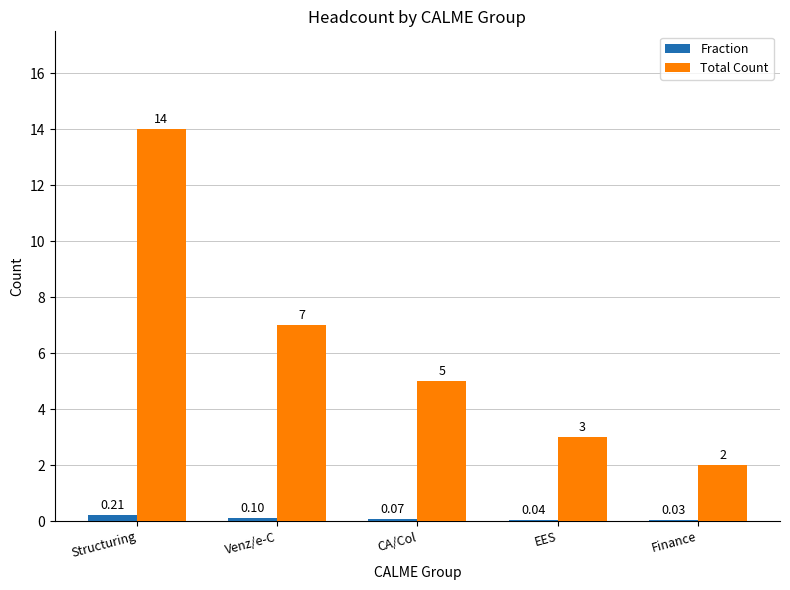

How many groups of bars are there?

5